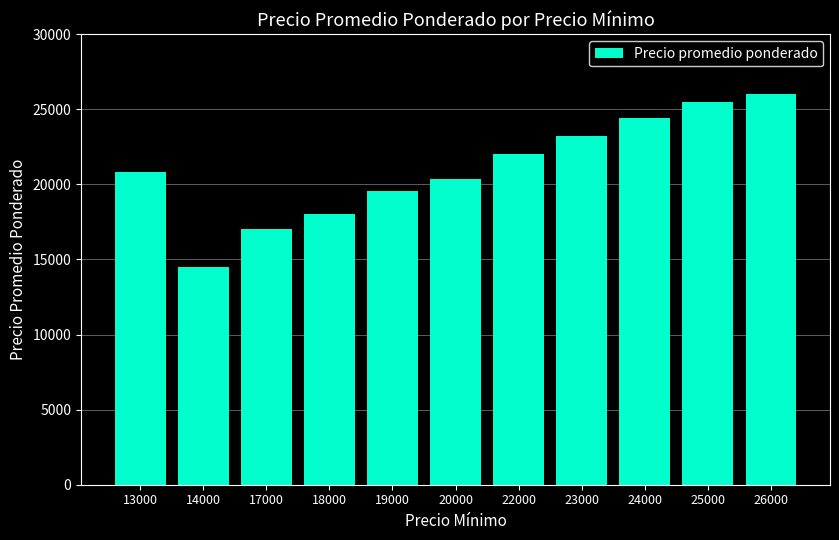

What is the approximate value at 14000, to the nearest 50?

14500